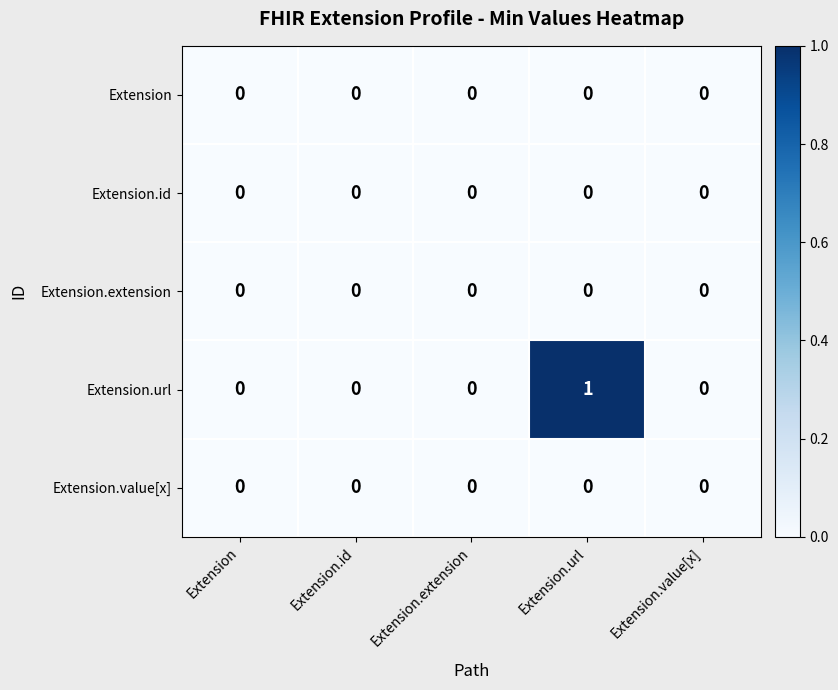

Which series changed the most between Extension.url and Extension.value[x]?

Extension.url